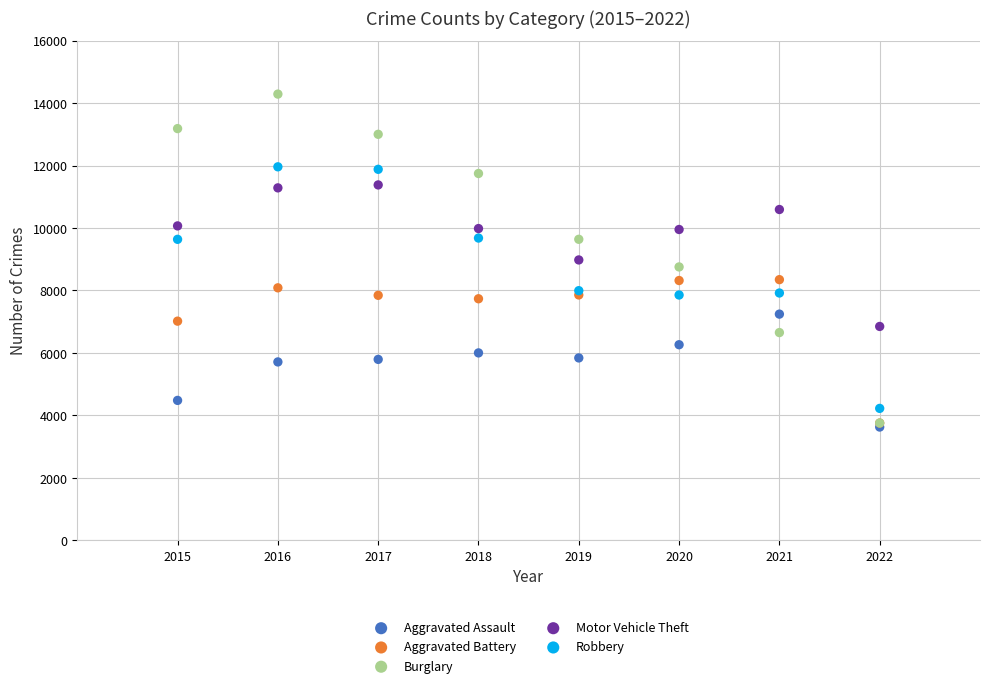

Which series contains the highest Y value?

Burglary